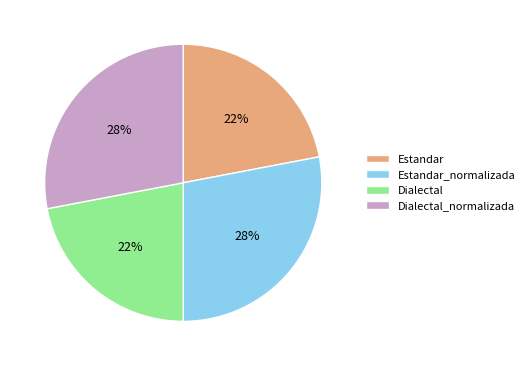

Does Estandar account for over 50% of the chart?

No